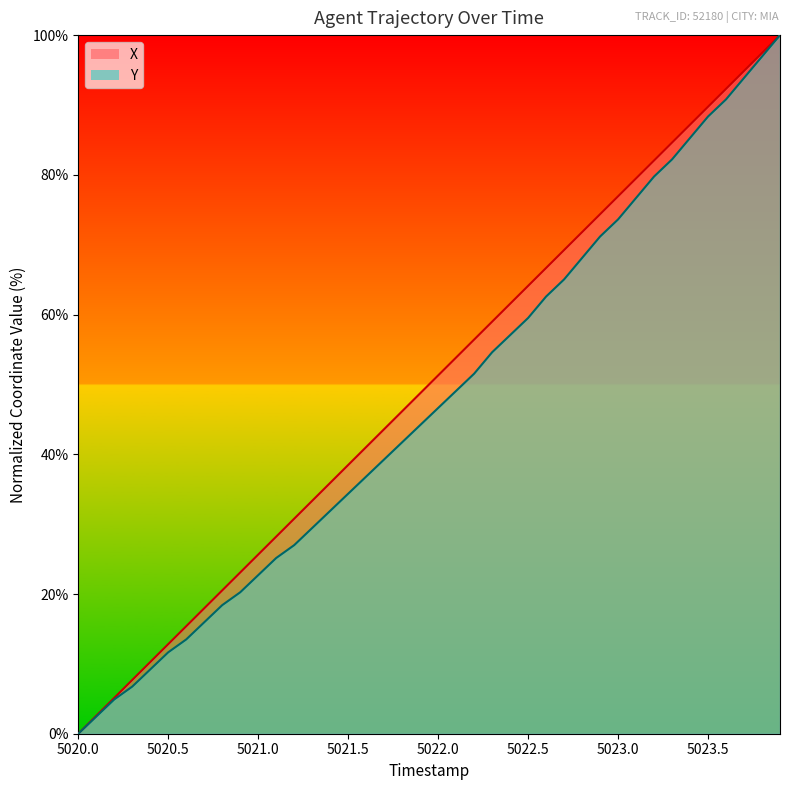

Reading left to right, what are all the values shown in this chart?

X: 0.0	2.6	5.1	7.7	10.3	12.8	15.4	18.0	20.5	23.1	25.6	28.2	30.8	33.3	35.9	38.5	41.0	43.6	46.2	48.7	51.3	53.9	56.4	59.0	61.5	64.1	66.7	69.2	71.8	74.4	76.9	79.5	82.1	84.6	87.2	89.7	92.3	94.9	97.4	100.0
Y: 0.0	2.5	4.9	6.7	9.2	11.7	13.5	16.0	18.4	20.2	22.7	25.2	27.0	29.4	31.9	34.4	36.8	39.3	41.7	44.2	46.6	49.1	51.5	54.6	57.1	59.5	62.6	65.0	68.1	71.2	73.6	76.7	79.8	82.2	85.3	88.3	90.8	93.9	96.9	100.0